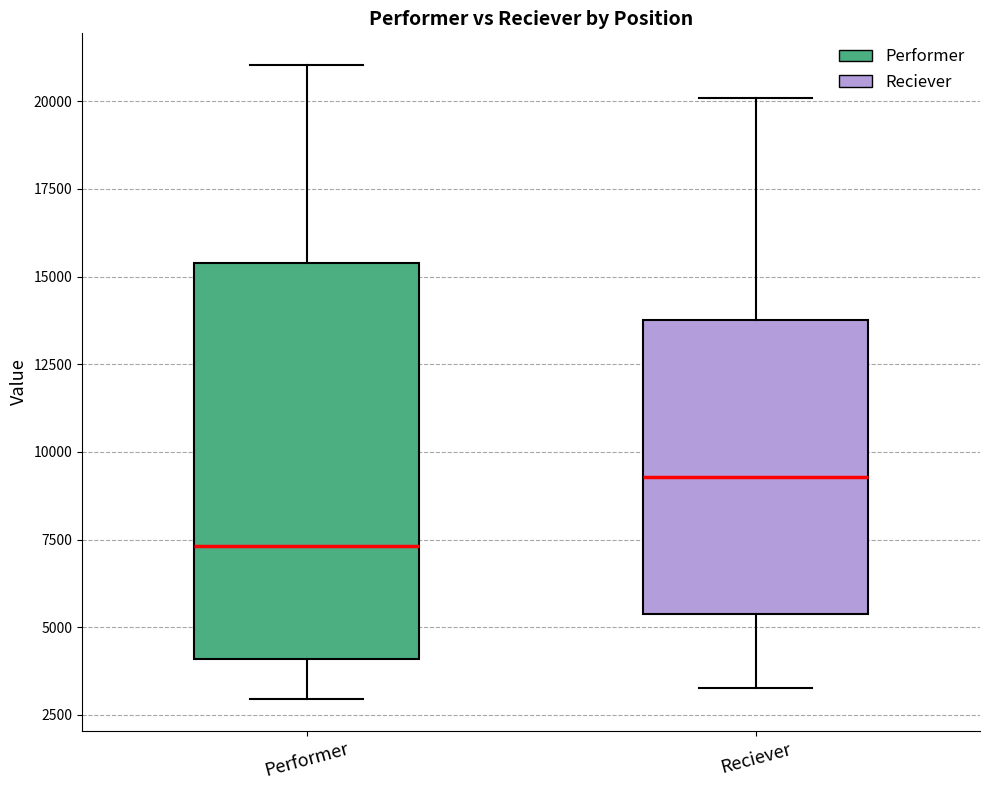

Which box is the tallest, from its lower edge to its upper edge?

Performer